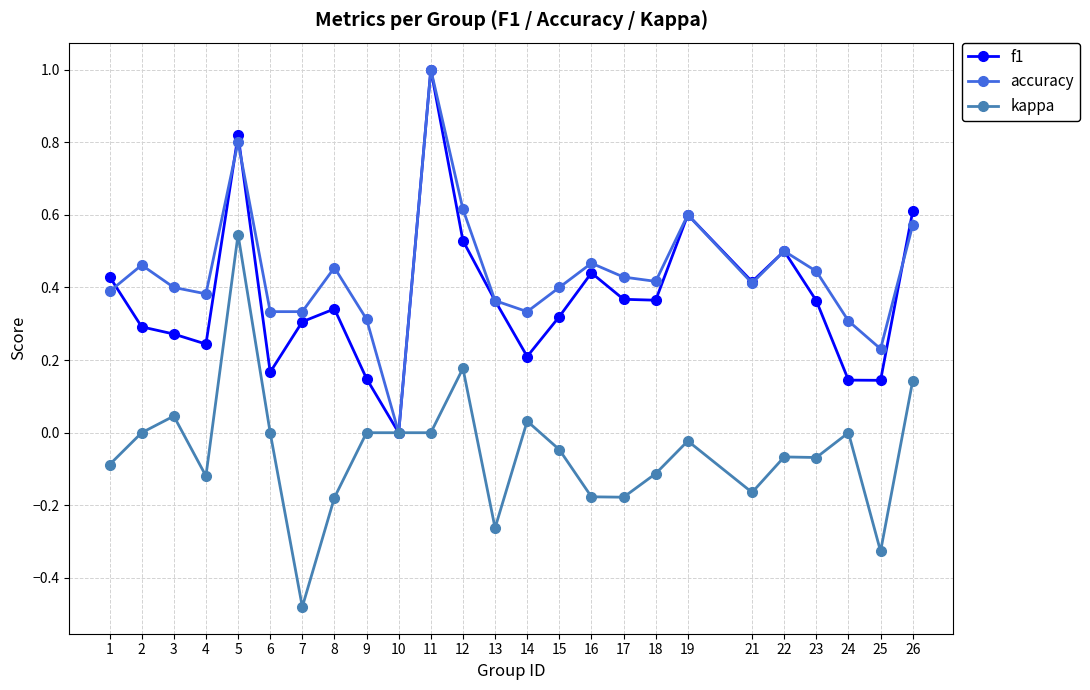

Is this an area chart (filled region under the line)?

No